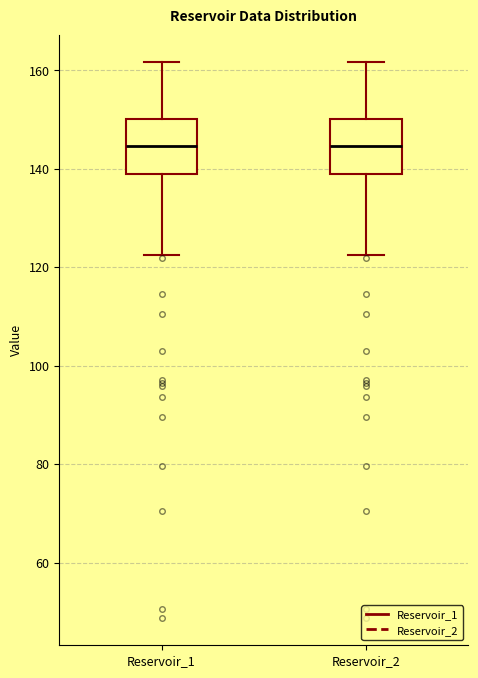

Reading left to right, read every box against the y-axis: the position of its median line, the range the box covers, and the ends of its whiskers. The values are not printed on the chart, so give them approximately, as read against the axis.

Reservoir_1: median 144, box 140 to 150, whiskers 122 to 162
Reservoir_2: median 144, box 140 to 150, whiskers 122 to 162